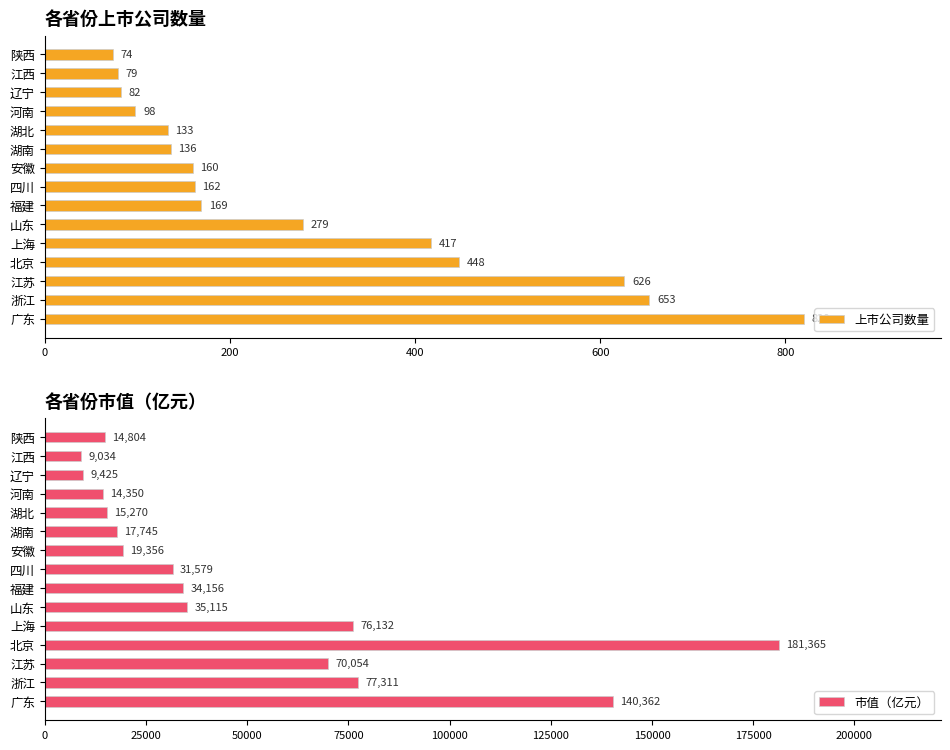

Where is 上市公司数量 nearest to the value 447?

北京